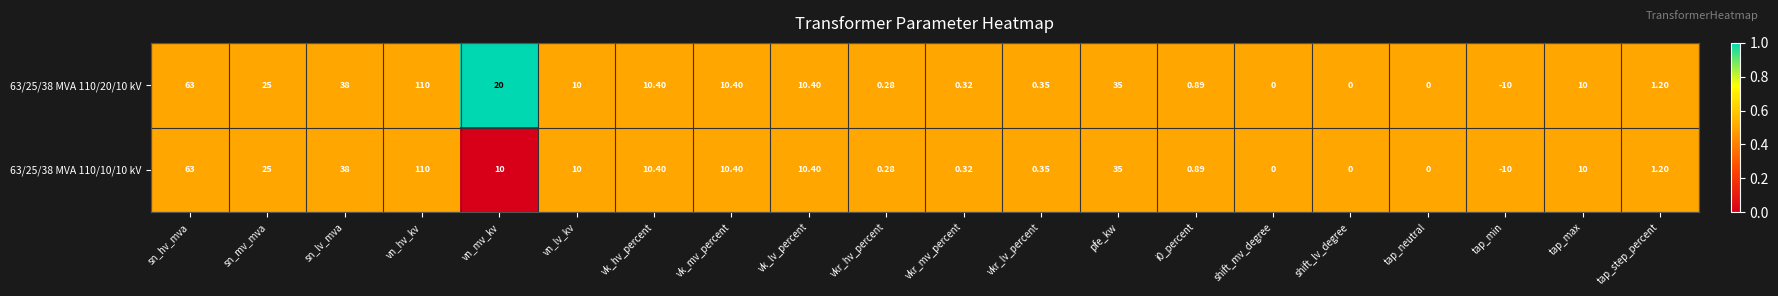

At which label does 63/25/38 MVA 110/10/10 kV reach its peak?

vn_hv_kv